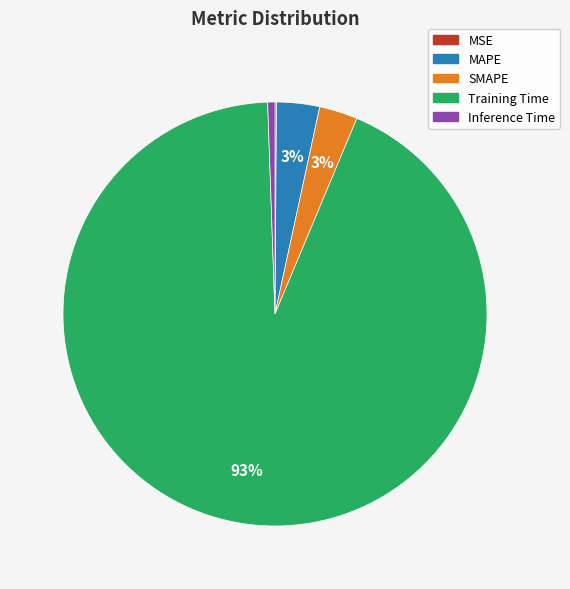

The MAPE slice represents 10% of the pie. True or false?

False